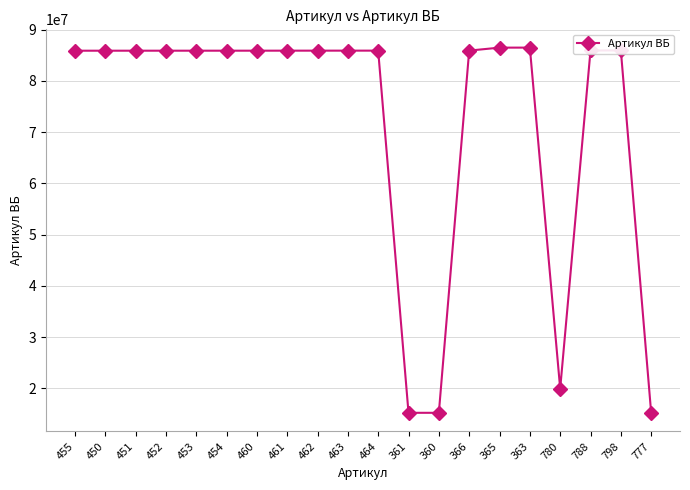

Approximately how many times larger is the value at 462 compared to 463?

1.0